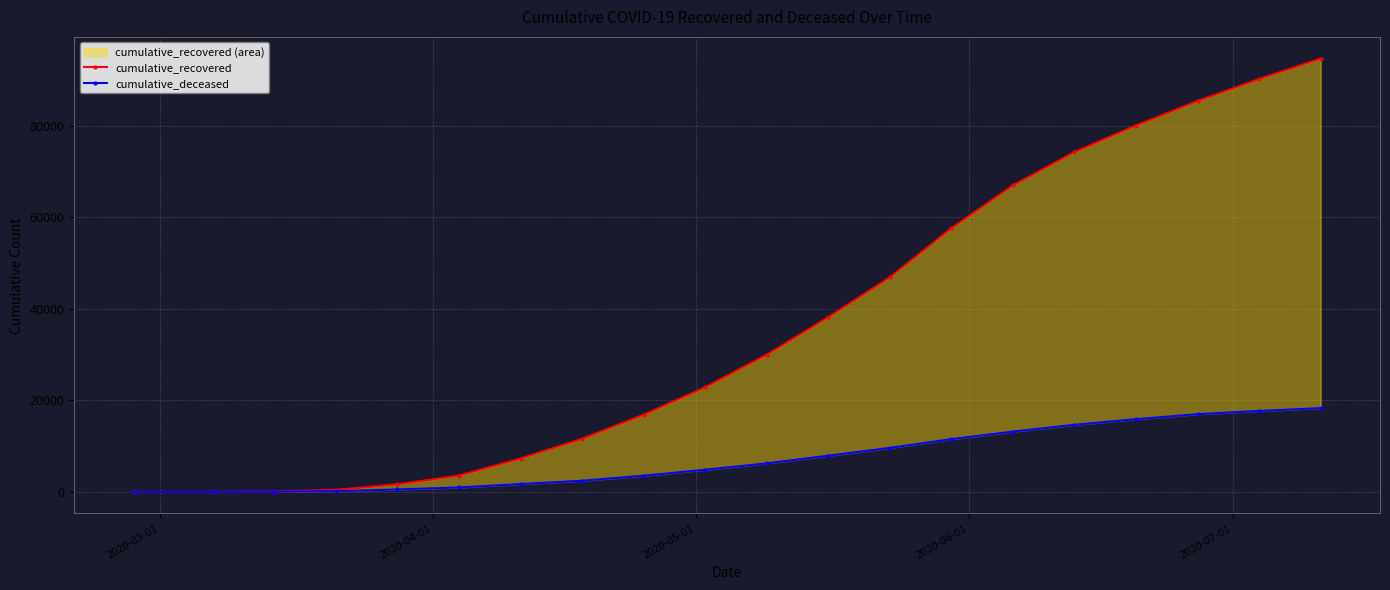

True or false: cumulative_recovered_line and cumulative_deceased cross at least once.

False